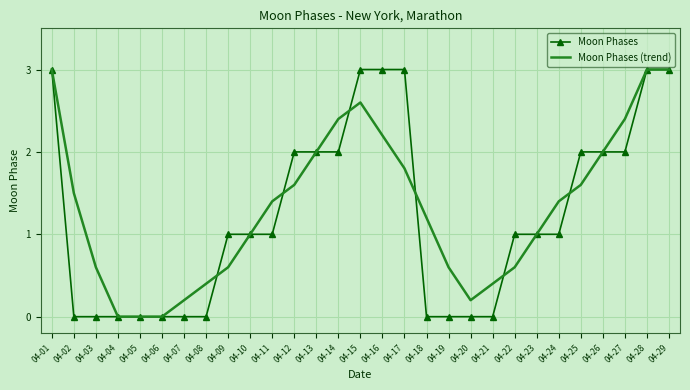

At 04-16, list the series in order from largest to smallest.

Moon Phases, Moon Phases (trend)